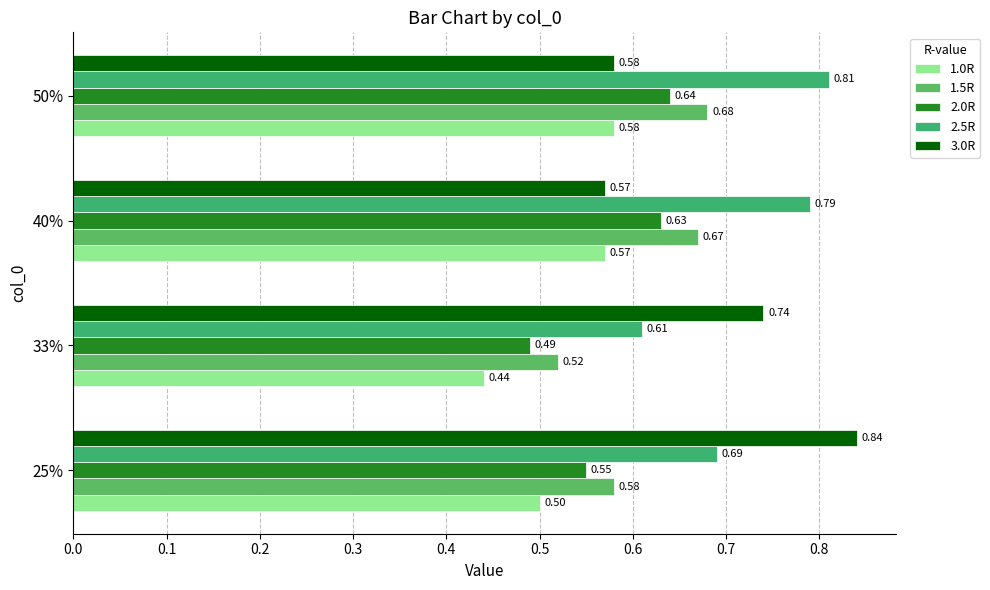

How many bars are there in each group?

5